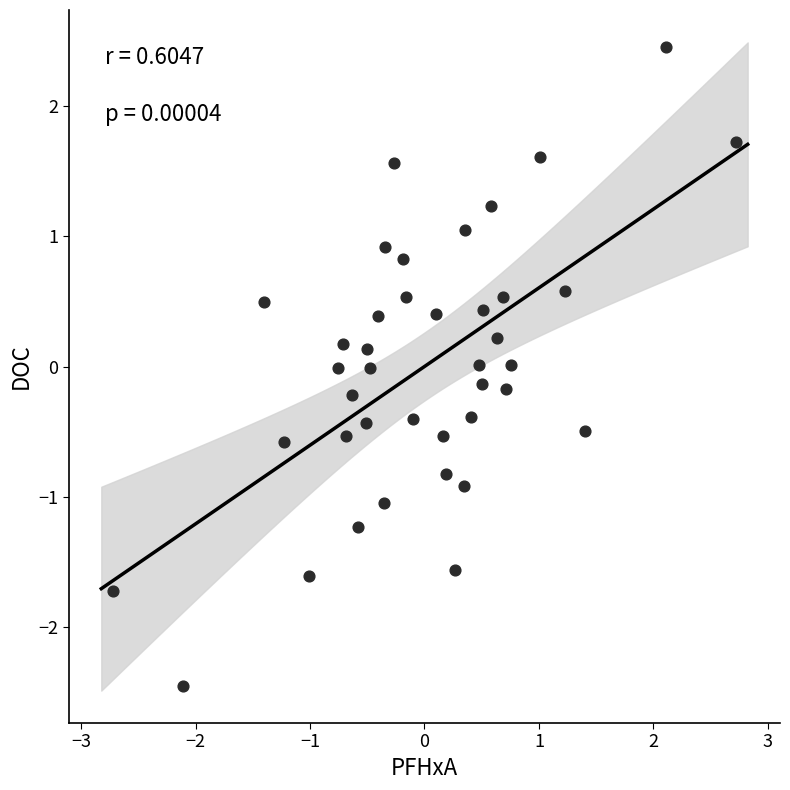

What is the range of Y values (max minus min)?

4.9